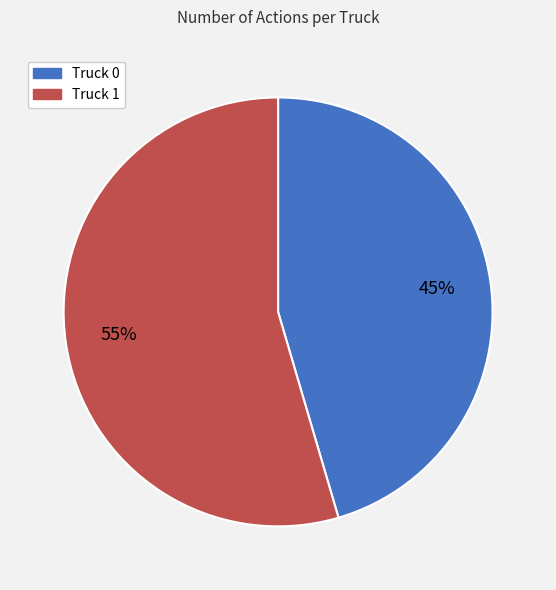

Between Truck 0 and Truck 1, which is larger?

Truck 1